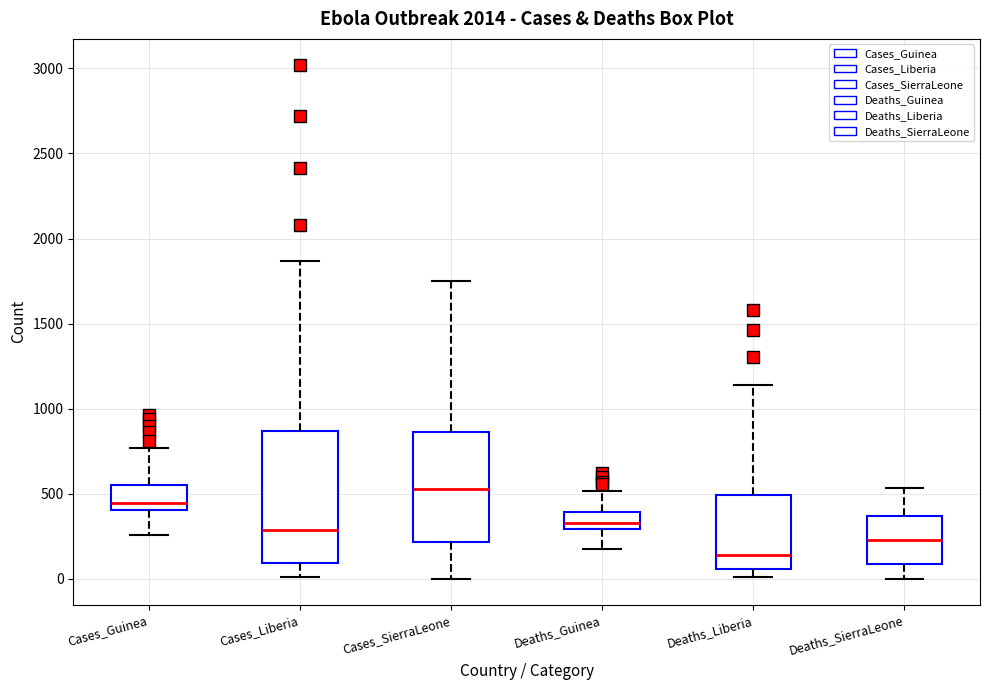

Reading left to right, read every box against the y-axis: the position of its median line, the range the box covers, and the ends of its whiskers. The values are not printed on the chart, so give them approximately, as read against the axis.

Cases_Guinea: median 450, box 400 to 550, whiskers 250 to 750
Cases_Liberia: median 300, box 100 to 850, whiskers 0 to 1850
Cases_SierraLeone: median 550, box 200 to 850, whiskers 0 to 1750
Deaths_Guinea: median 350, box 300 to 400, whiskers 150 to 500
Deaths_Liberia: median 150, box 50 to 500, whiskers 0 to 1150
Deaths_SierraLeone: median 250, box 100 to 350, whiskers 0 to 550